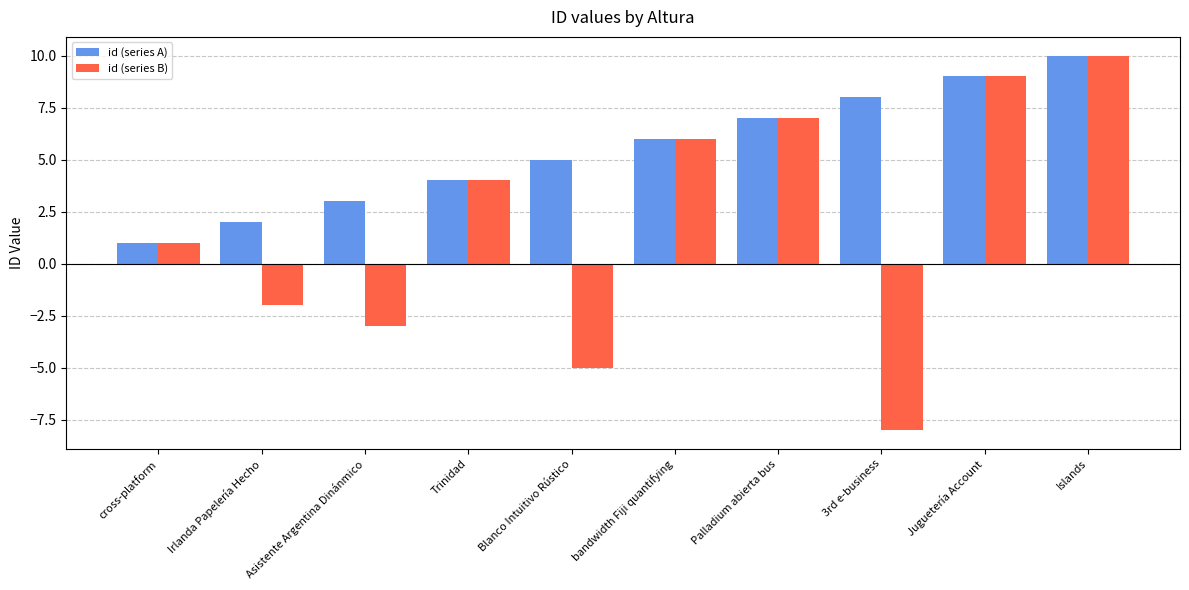

At Irlanda Papelería Hecho, list the series in order from smallest to largest.

id (series B), id (series A)